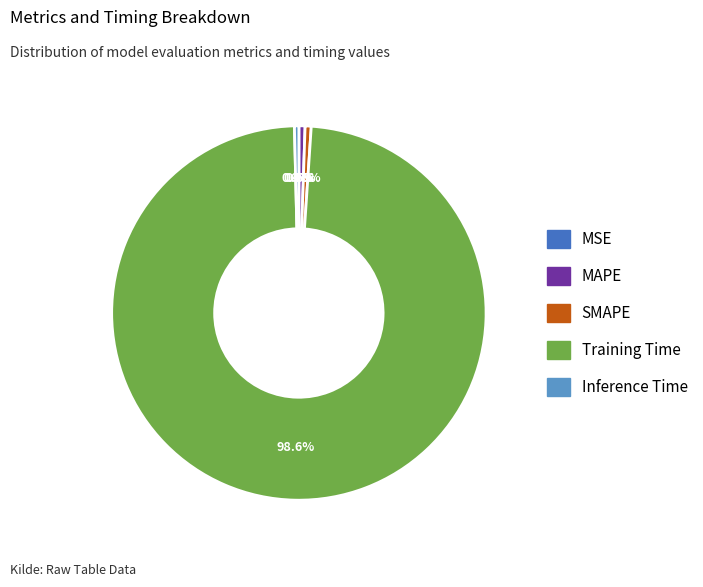

Does Training Time account for over 50% of the chart?

Yes